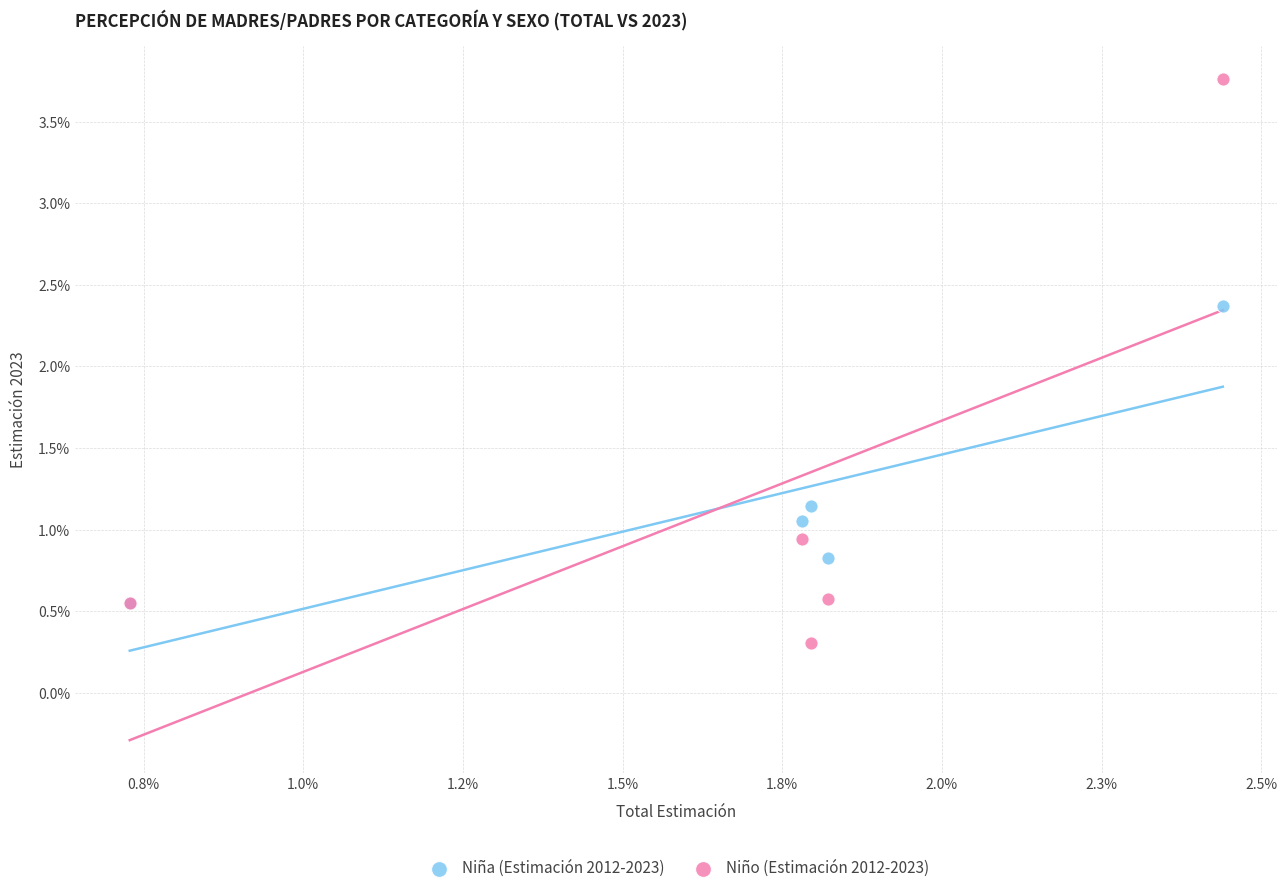

What are all the series names shown in the legend?

Niña (Estimación 2012-2023), Niño (Estimación 2012-2023)